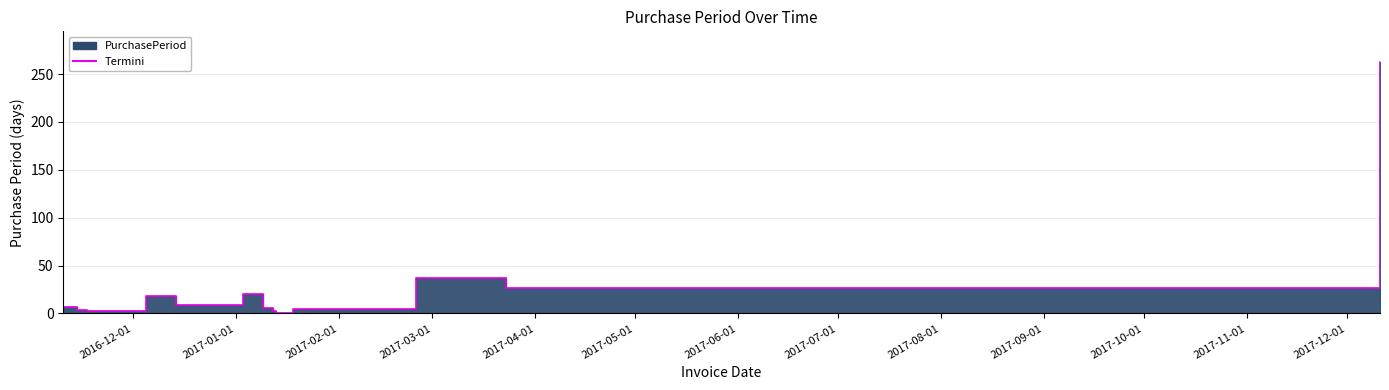

What is the smallest value displayed?

1